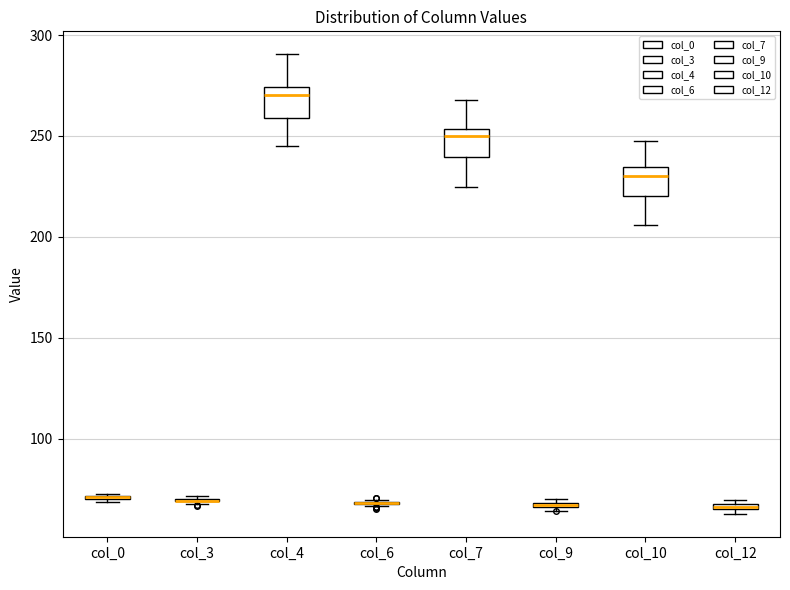

Where is the upper edge of the box for col_4 on the y-axis? The values are not printed on the chart, so give them approximately, as read against the axis.

275